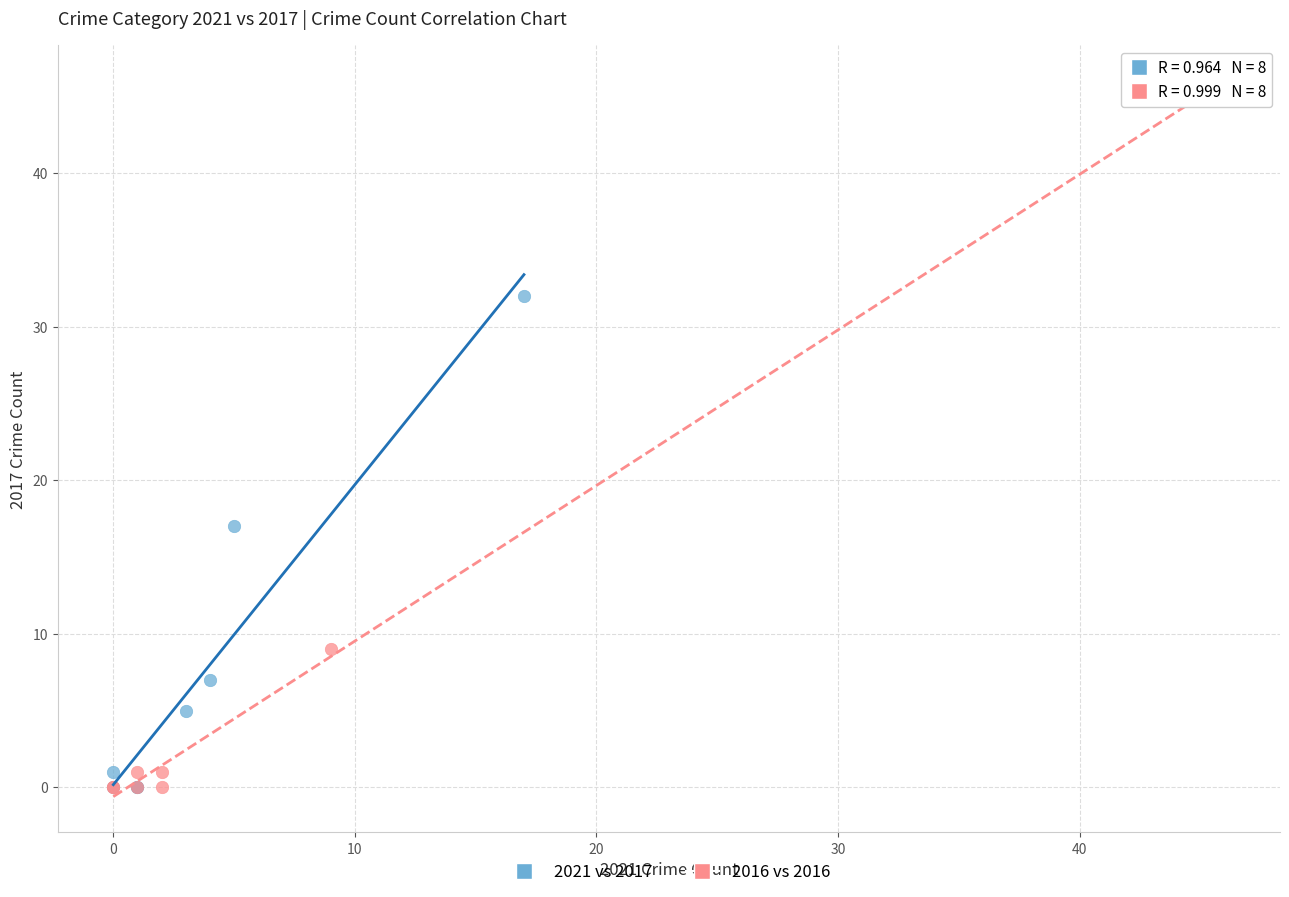

Which series has the widest spread of Y values?

2016 vs 2016